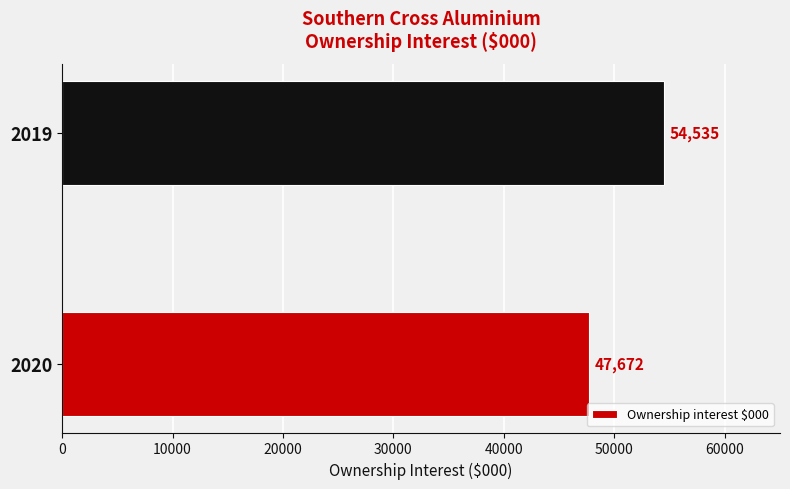

Count the values in the range 47672 to 54535.

2